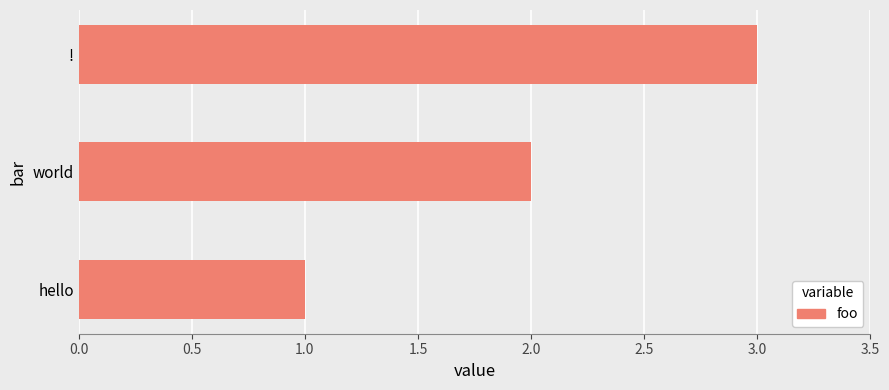

True or false: the data shows 1 at world.

False